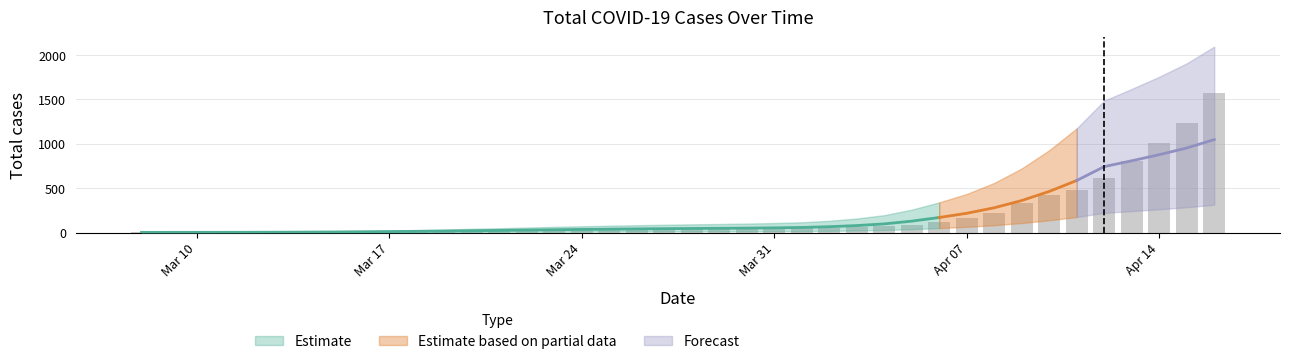

What is the smallest value displayed?

3